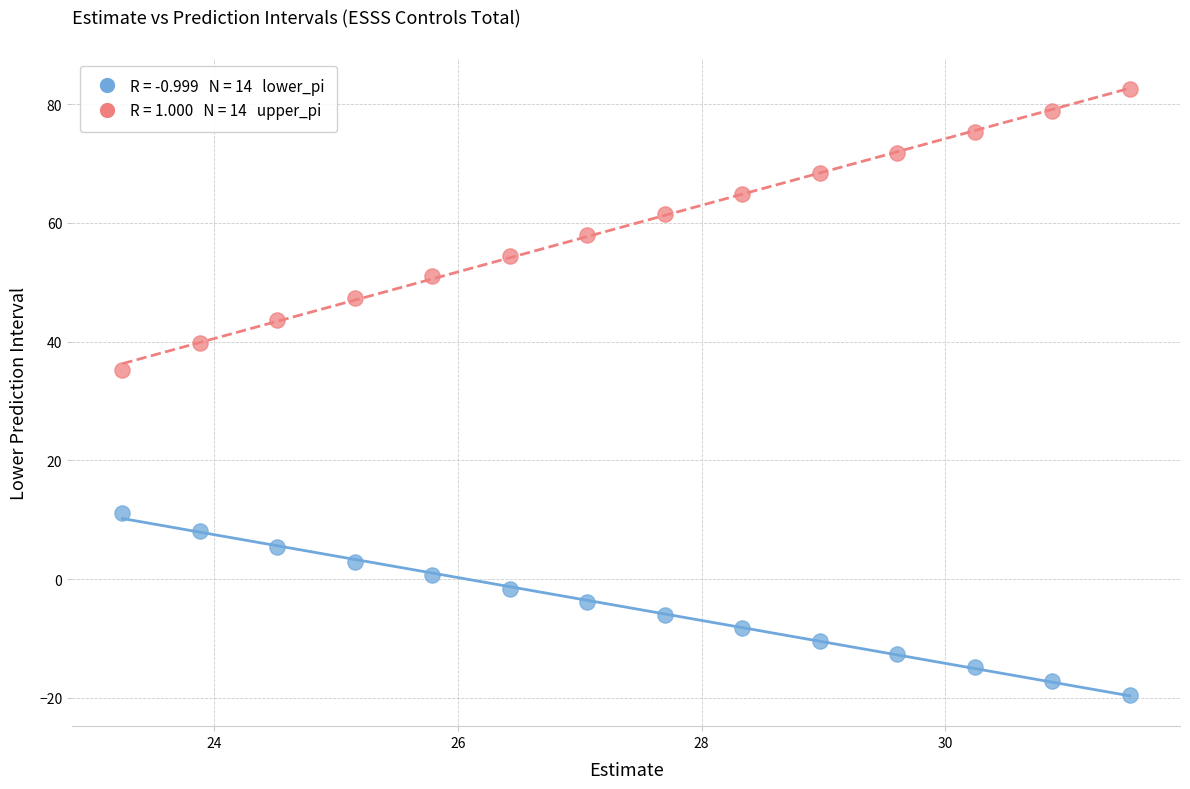

Across all data points, what is the range of Y values (max minus min)?

102.1